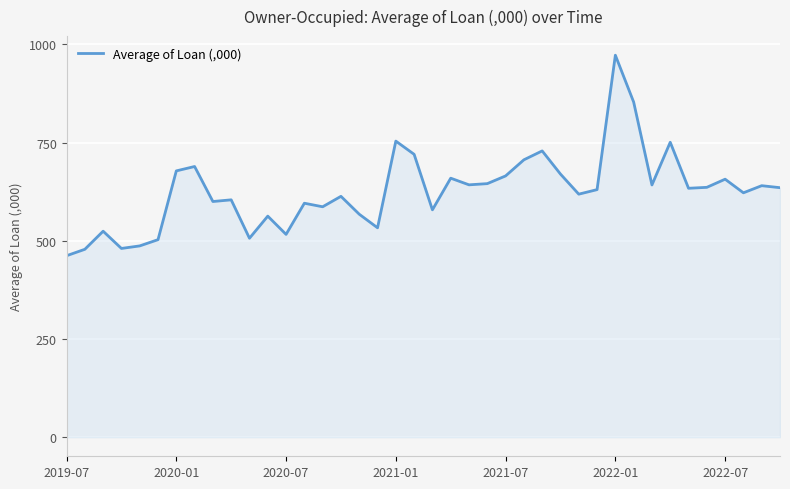

What is the average value?

626.3